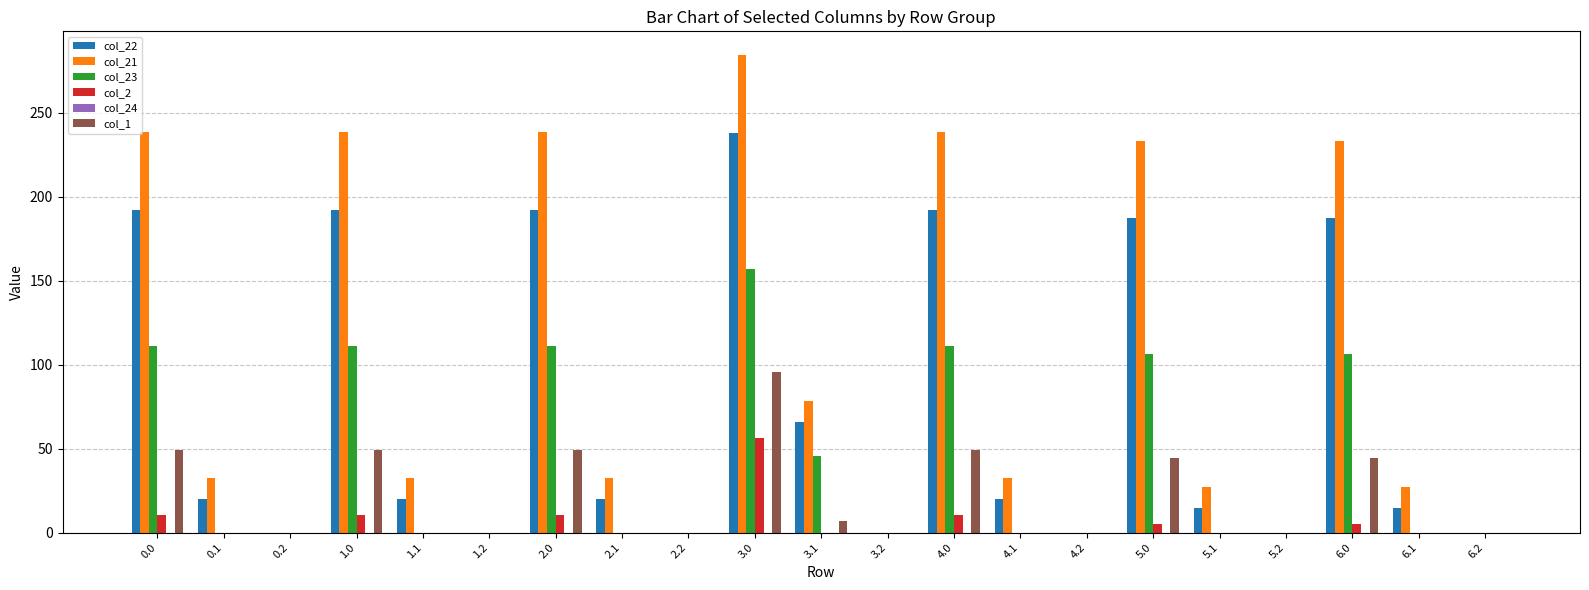

What is the total value across all series at 1.1?

52.2